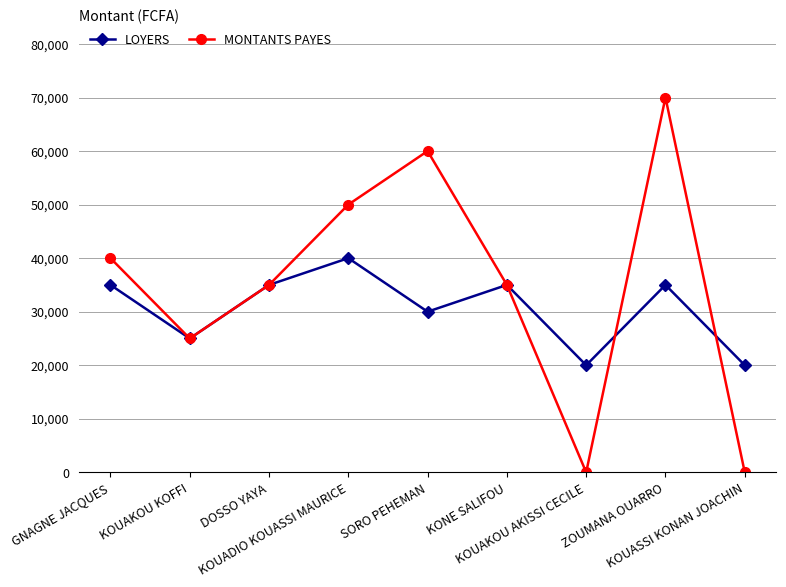

Where is the first local minimum for MONTANTS PAYES?

KOUAKOU KOFFI